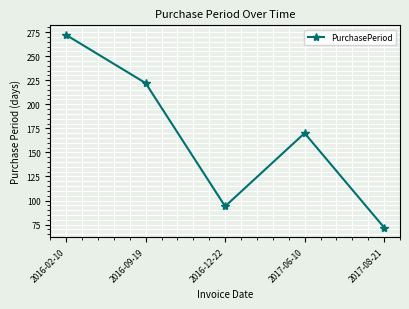

Rank the categories by value from highest to lowest.

2016-02-10, 2016-09-19, 2017-06-10, 2016-12-22, 2017-08-21